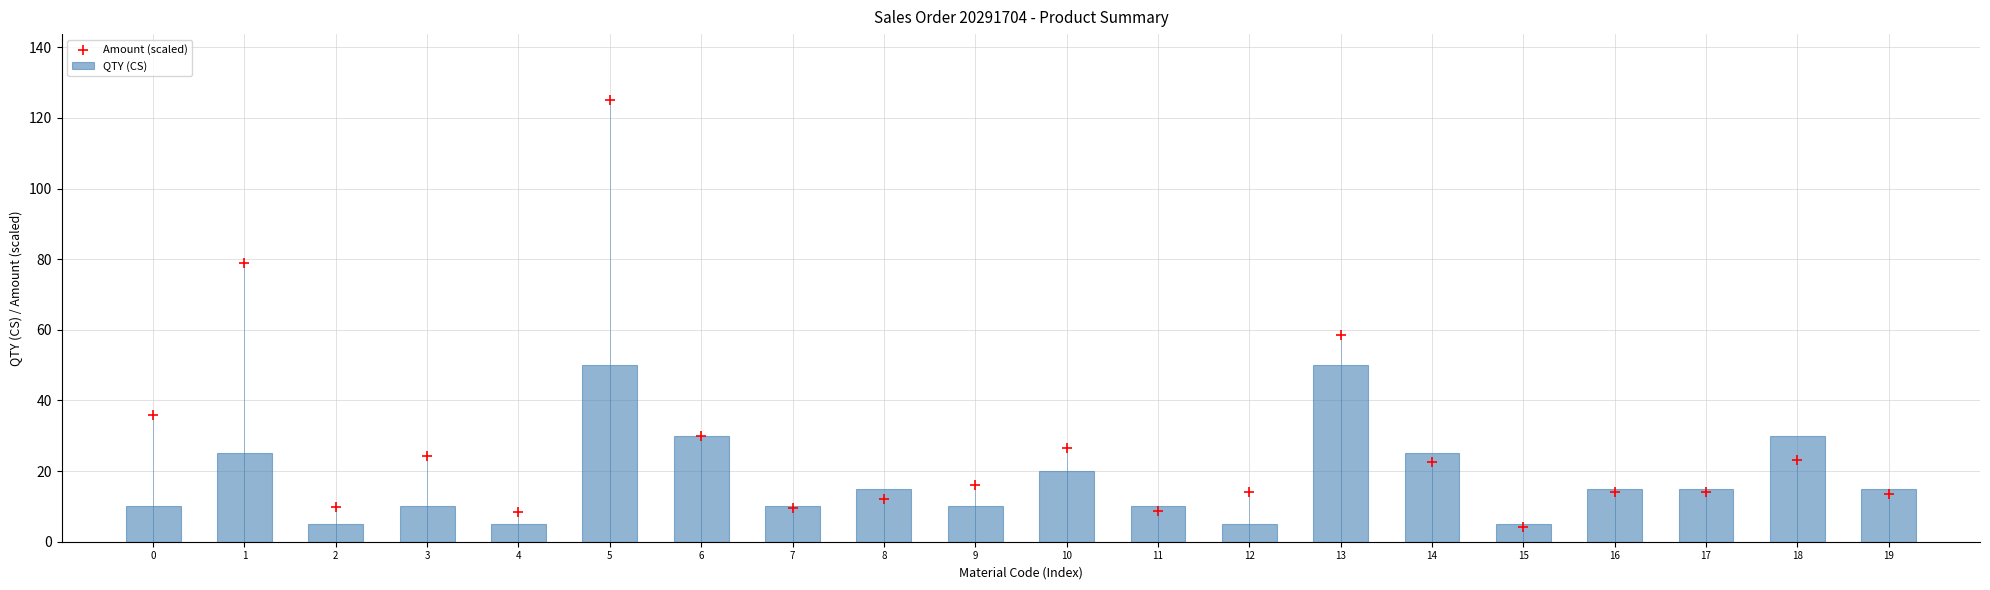

Is the value of QTY (CS) at 5 greater than the value of Amount (scaled) at 19?

Yes